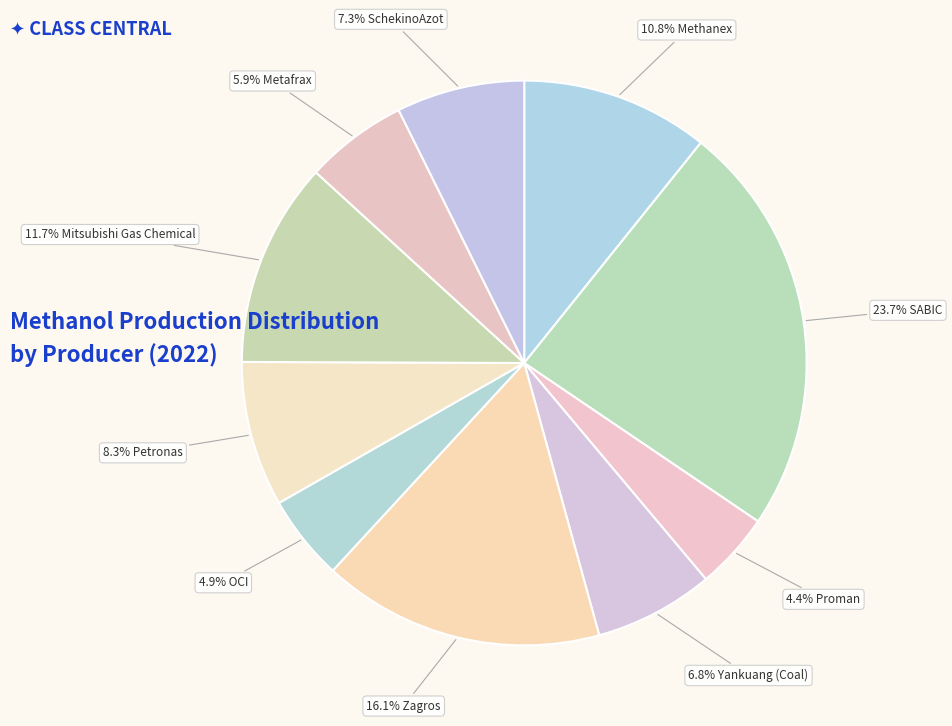

What is the largest slice in the pie chart?

SABIC